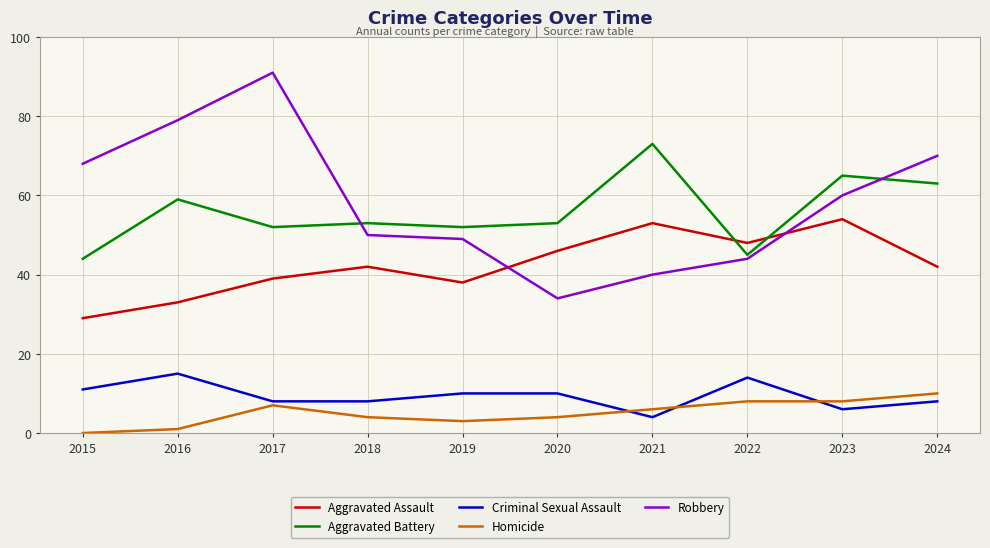

Which label corresponds to the largest value in the chart?

2017